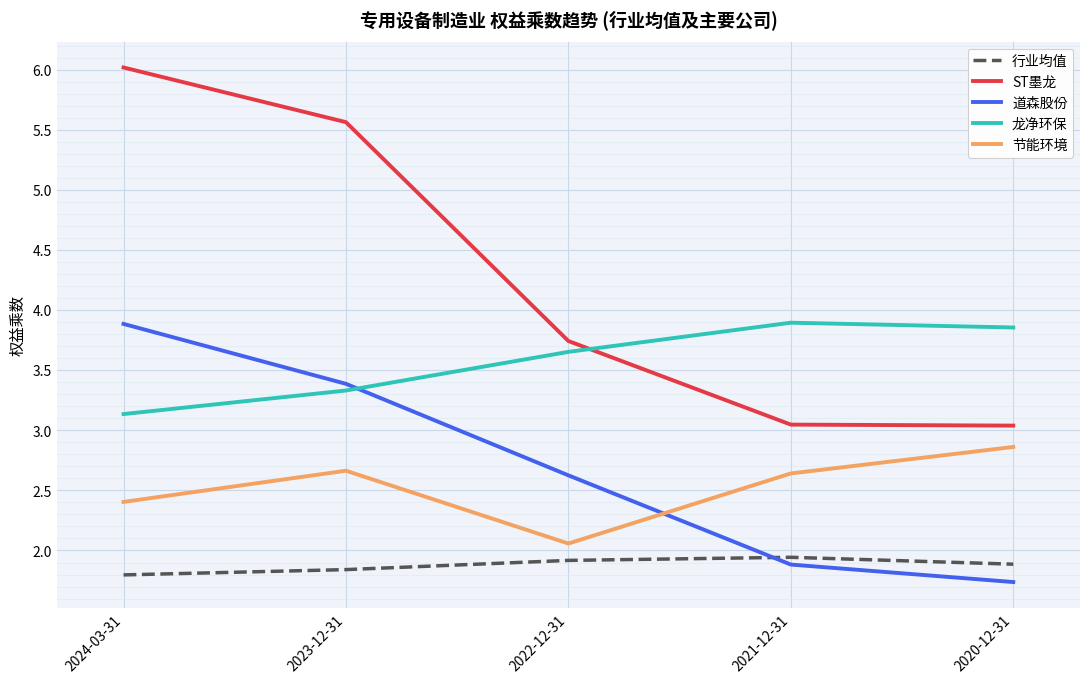

What is the difference between the maximum and minimum values in the 道森股份 series?

2.1